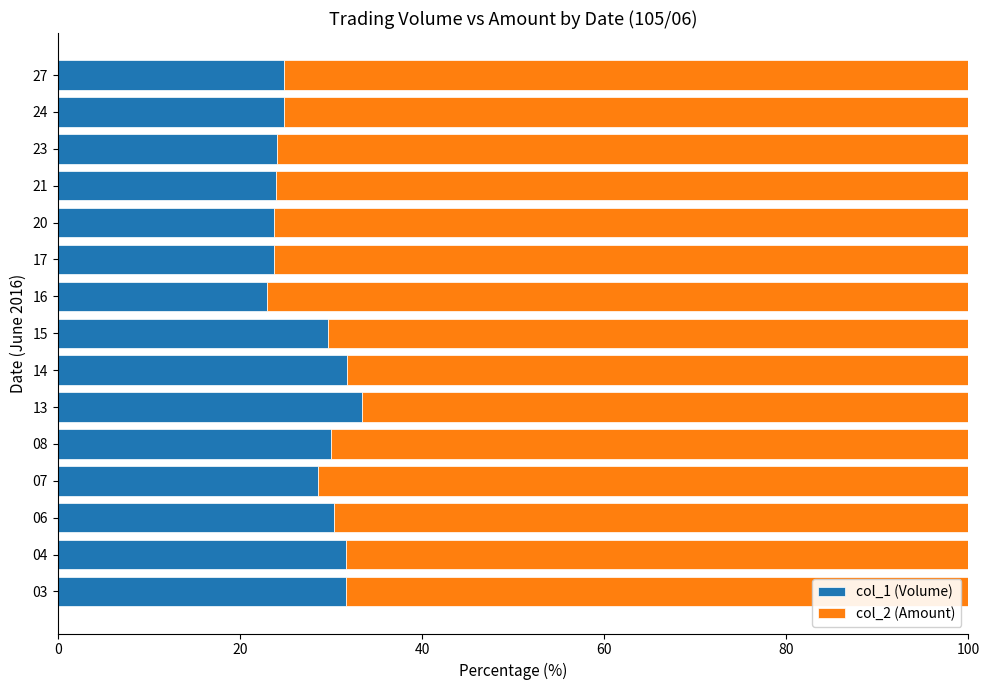

Is it true that col_1 (Volume) equals 31.6 at 04?

True